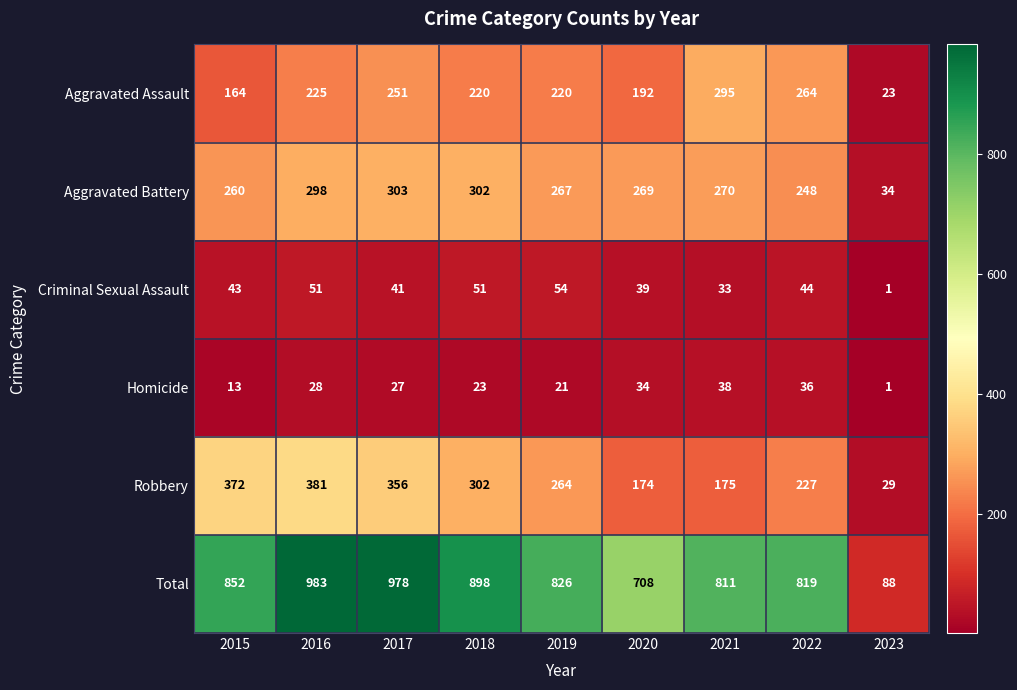

At 2015, list the series in order from smallest to largest.

Homicide, Criminal Sexual Assault, Aggravated Assault, Aggravated Battery, Robbery, Total